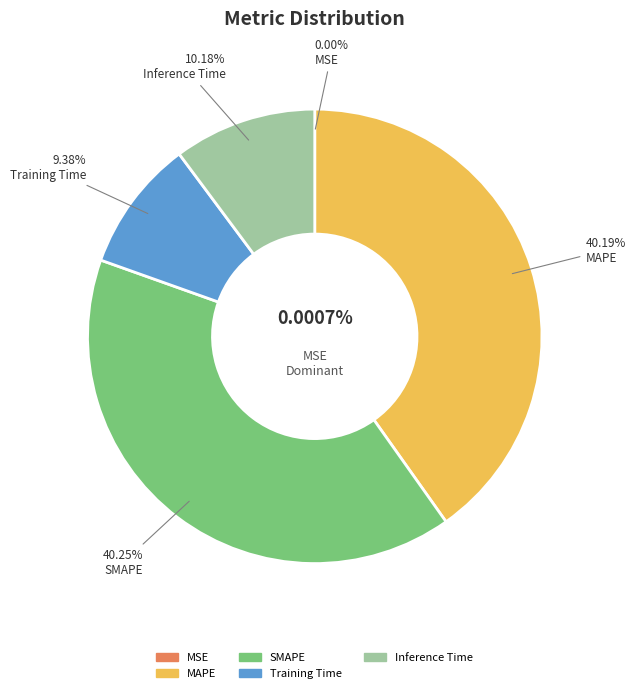

To the nearest percent, what is the combined percentage of MSE and Inference Time?

10%